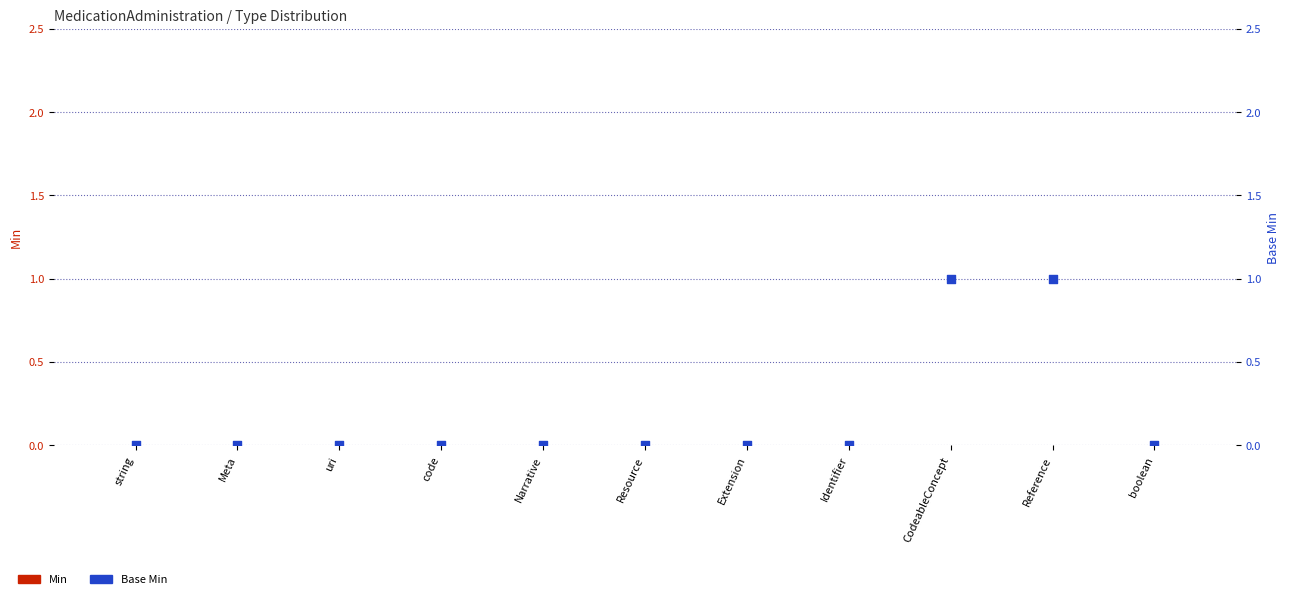

What are all the series names shown in the legend?

Min, Base Min